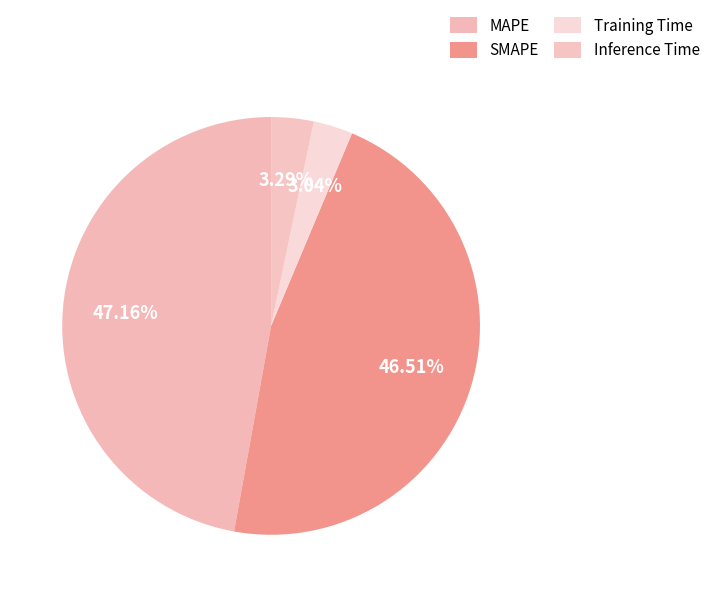

How many slices are in this pie chart?

4